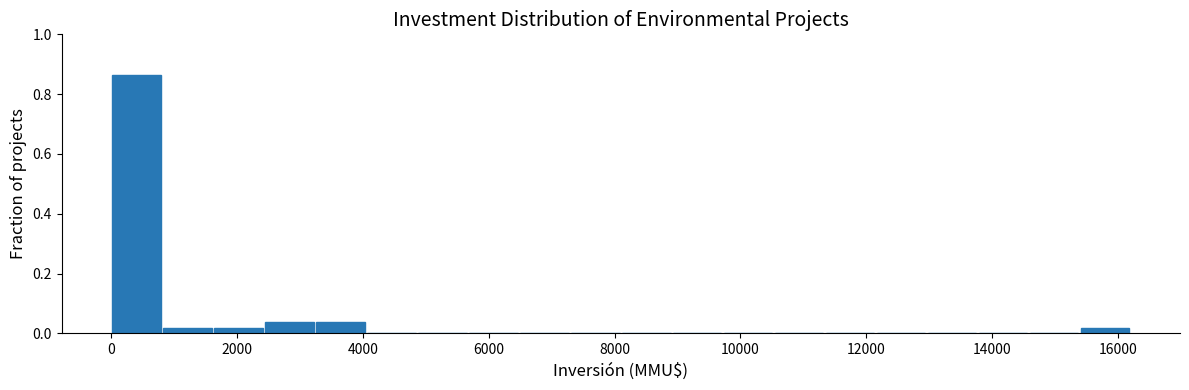

Reading left to right, list every bar in this chart as the range it spans on the x-axis followed by its height. Neither the bar edges nor the heights are printed on the chart, so give them approximately, as read against the axes.

0 to 800: 0.86
800 to 1600: under 0.02
1600 to 2400: under 0.02
2400 to 3200: 0.04
3200 to 4000: 0.04
4000 to 4800: 0
4800 to 5600: 0
5600 to 6400: 0
6400 to 7200: 0
7200 to 8200: 0
8200 to 9000: 0
9000 to 9800: 0
9800 to 10600: 0
10600 to 11400: 0
11400 to 12200: 0
12200 to 13000: 0
13000 to 13800: 0
13800 to 14600: 0
14600 to 15400: 0
15400 to 16200: under 0.02